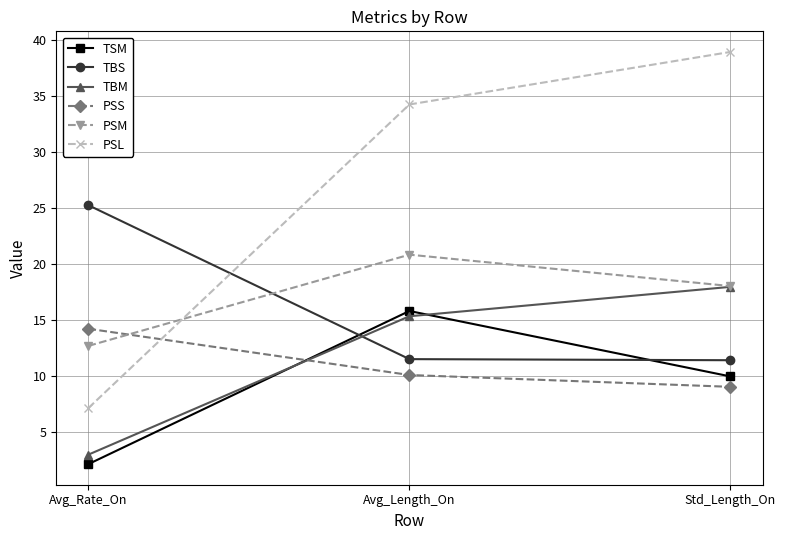

At which label does PSS reach its peak?

Avg_Rate_On